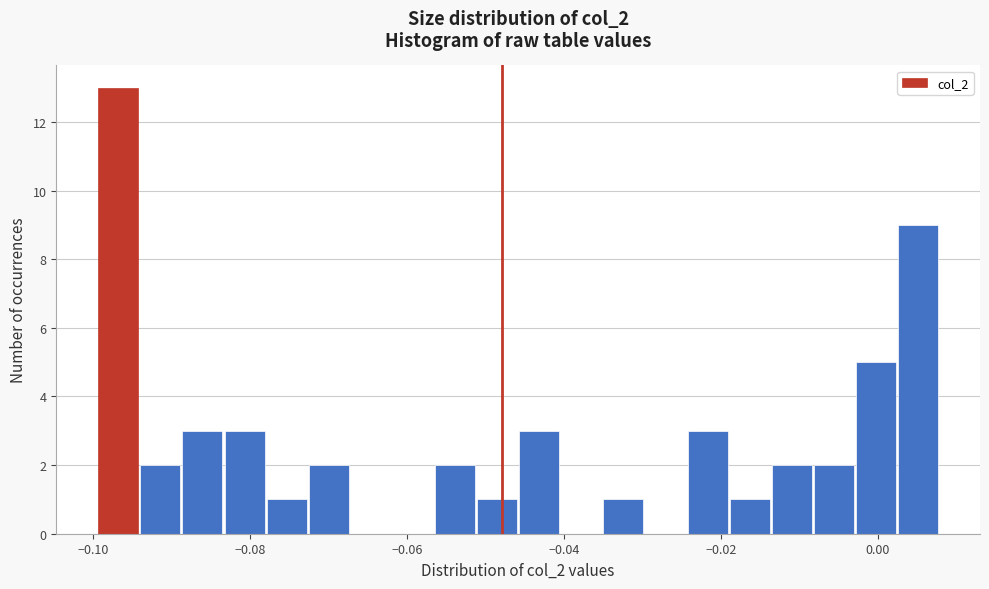

Read against the x-axis, roughly where is the centre of the tallest bar?

-0.096